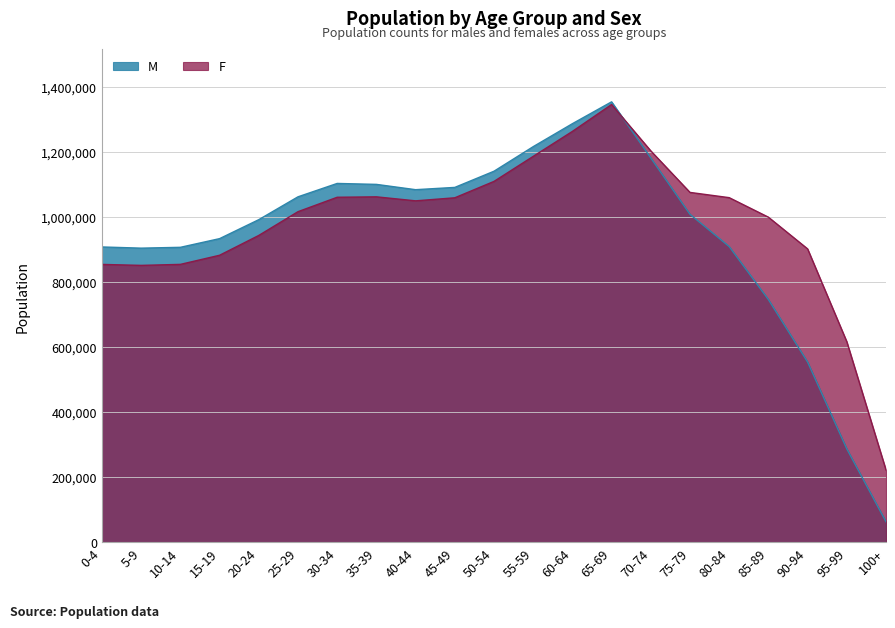

Between 85-89 and 100+, which is larger?

85-89